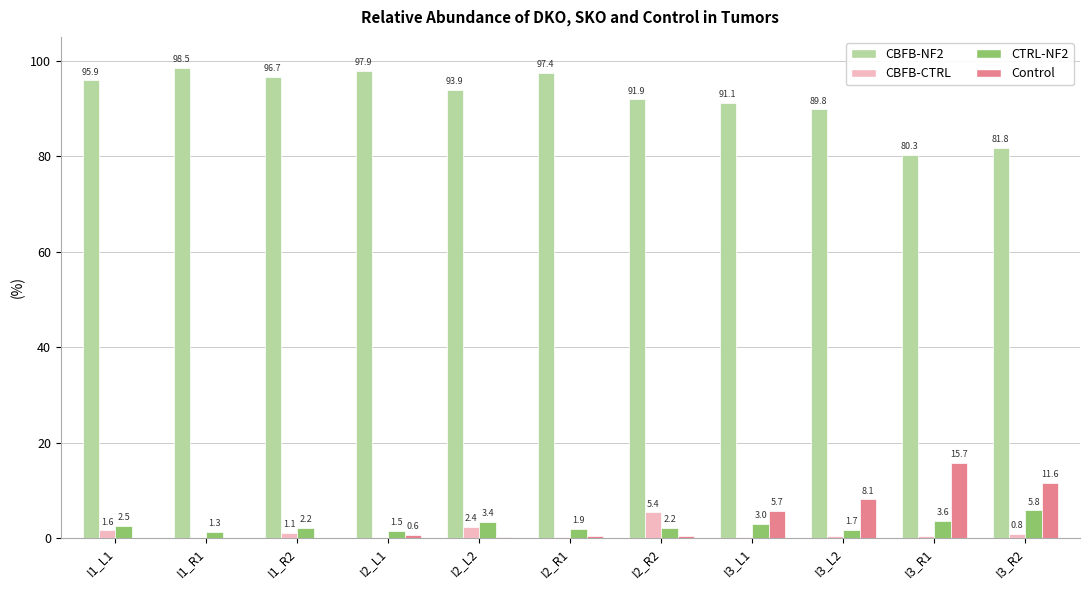

The value of CBFB-NF2 at I2_R2 is 91.9. True or false?

True